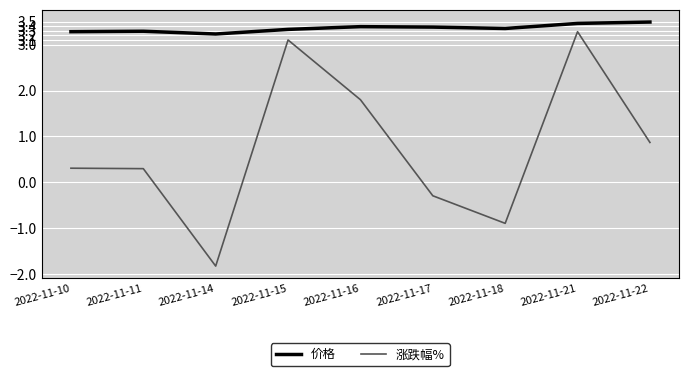

Is it true that 涨跌幅% equals 0.3 at 2022-11-22?

False